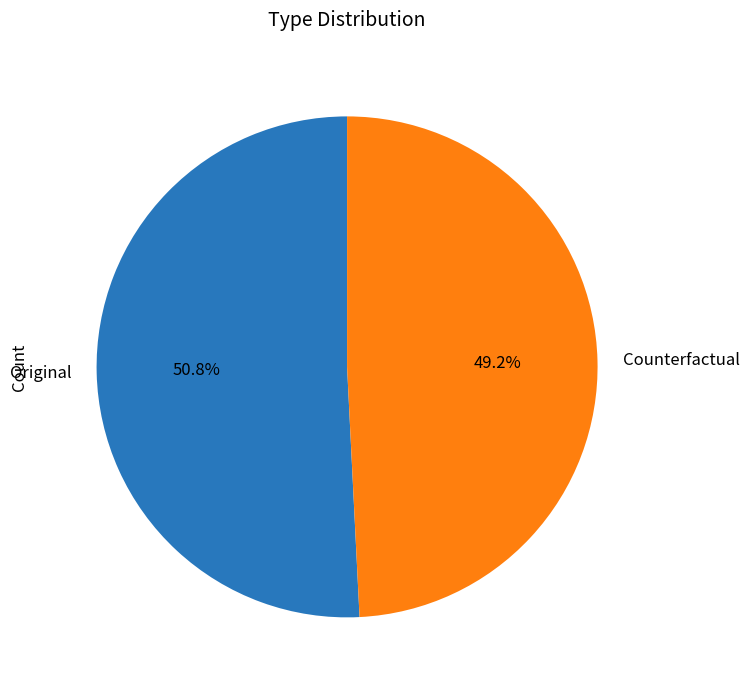

What is the total percentage of Original and Counterfactual?

100.0%